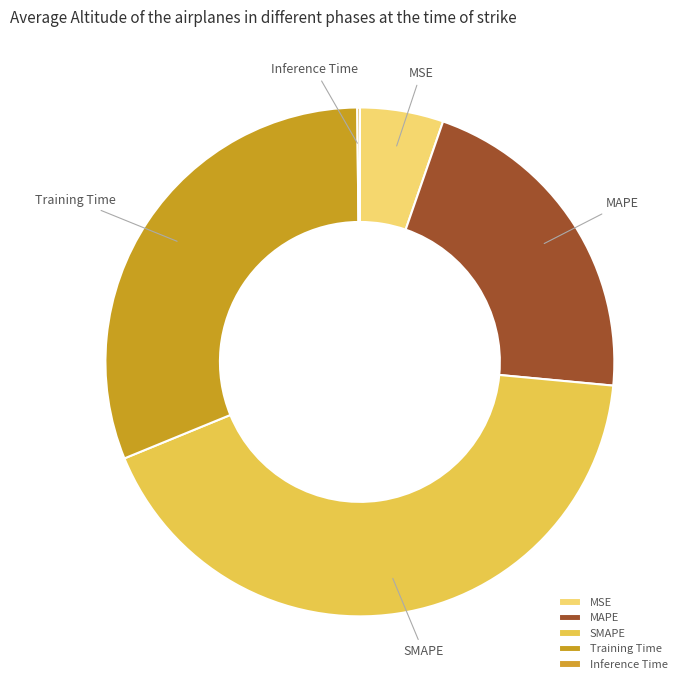

Which has a higher value, SMAPE or Training Time?

SMAPE